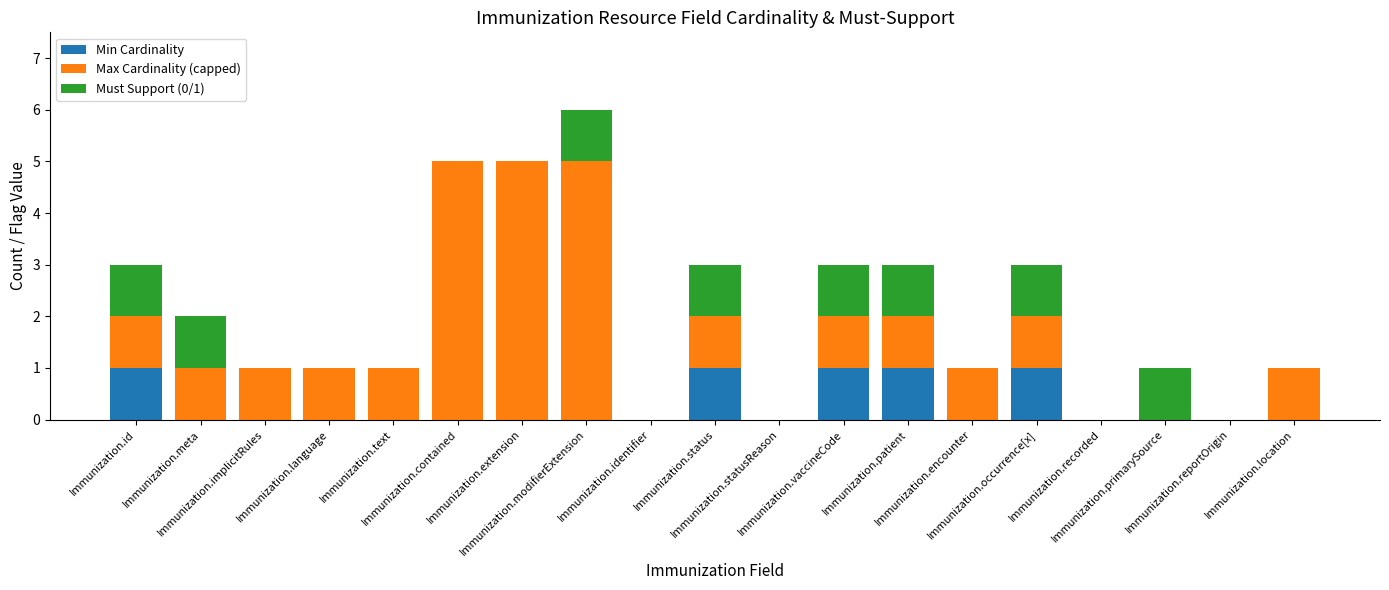

What is the sum of all Min Cardinality values?

5